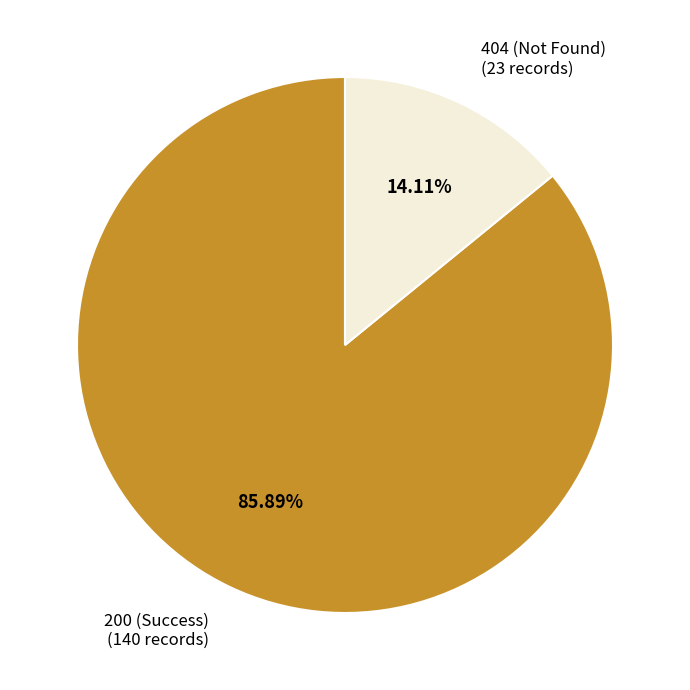

To the nearest percent, what is the combined percentage of 404 and 200?

100%